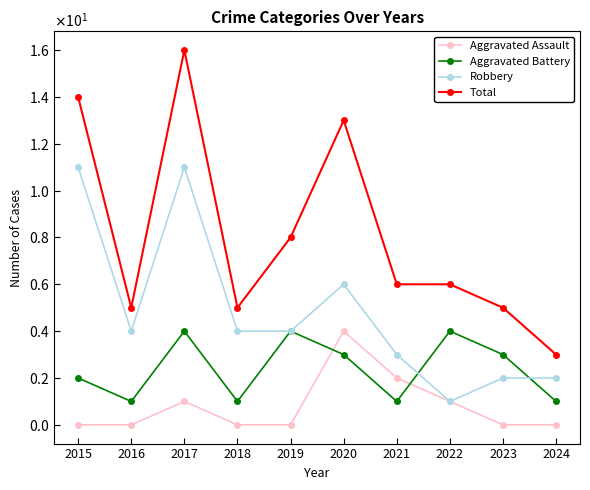

Does the chart have visible grid lines?

No